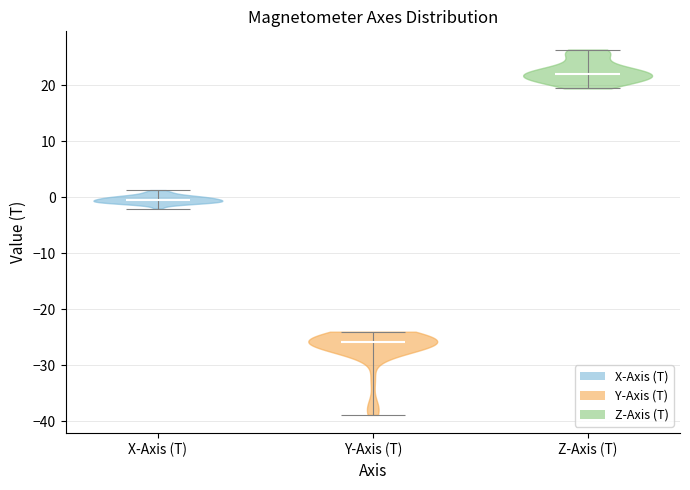

Reading left to right, read every violin against the y-axis: where its median line is, and the lowest and highest points it reaches. The values are not printed on the chart, so give them approximately, as read against the axis.

X-Axis (T): median line -1, lowest point -2, highest point 1
Y-Axis (T): median line -26, lowest point -39, highest point -24
Z-Axis (T): median line 22, lowest point 19, highest point 26